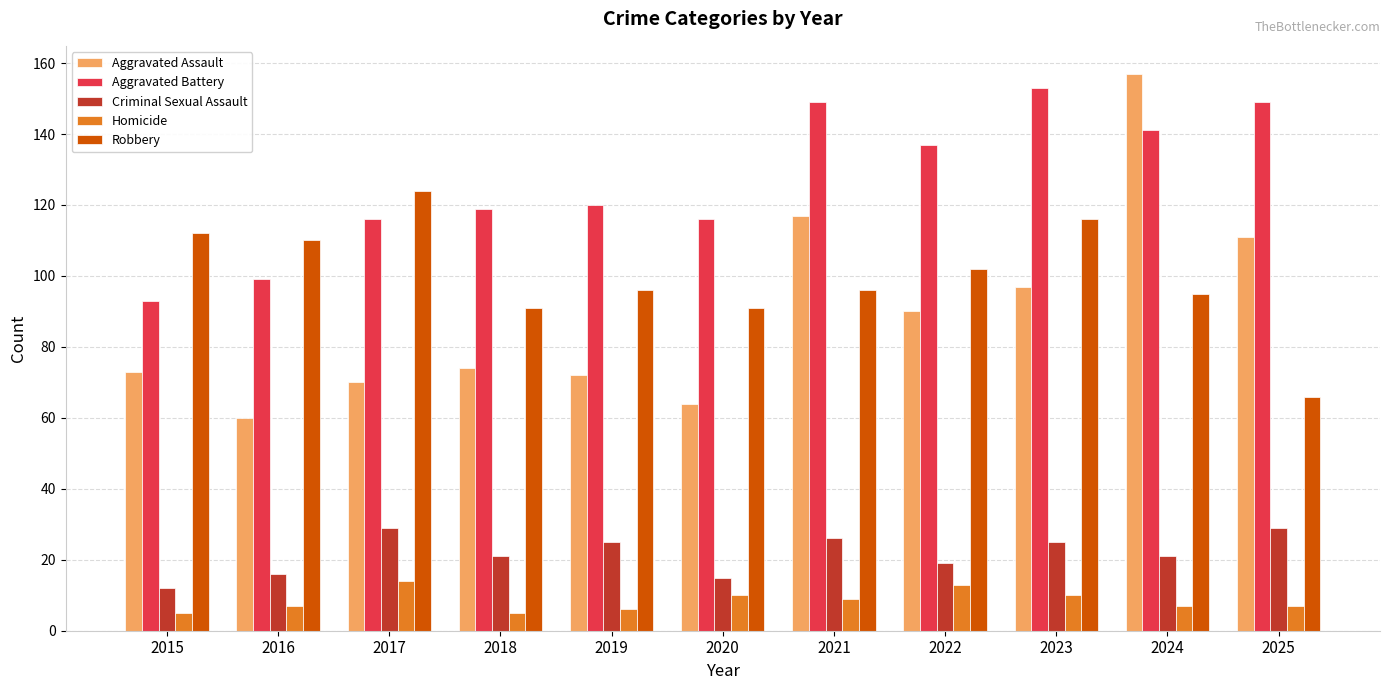

Reading right to left, transcribe all the data shown in this chart.

Aggravated Assault: 2025=111	2024=157	2023=97	2022=90	2021=117	2020=64	2019=72	2018=74	2017=70	2016=60	2015=73
Aggravated Battery: 2025=149	2024=141	2023=153	2022=137	2021=149	2020=116	2019=120	2018=119	2017=116	2016=99	2015=93
Criminal Sexual Assault: 2025=29	2024=21	2023=25	2022=19	2021=26	2020=15	2019=25	2018=21	2017=29	2016=16	2015=12
Homicide: 2025=7	2024=7	2023=10	2022=13	2021=9	2020=10	2019=6	2018=5	2017=14	2016=7	2015=5
Robbery: 2025=66	2024=95	2023=116	2022=102	2021=96	2020=91	2019=96	2018=91	2017=124	2016=110	2015=112